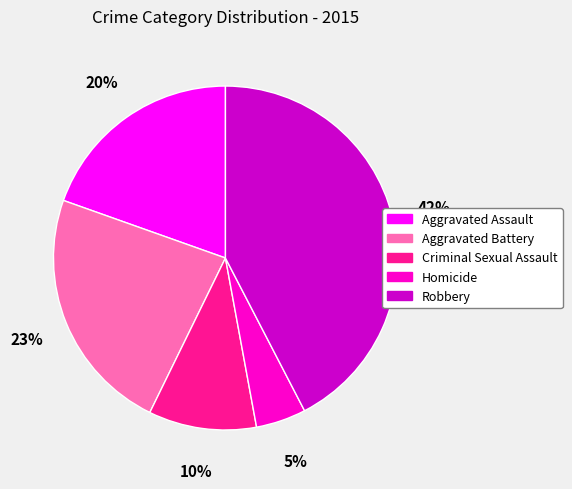

What is the smallest slice in the pie chart?

Homicide